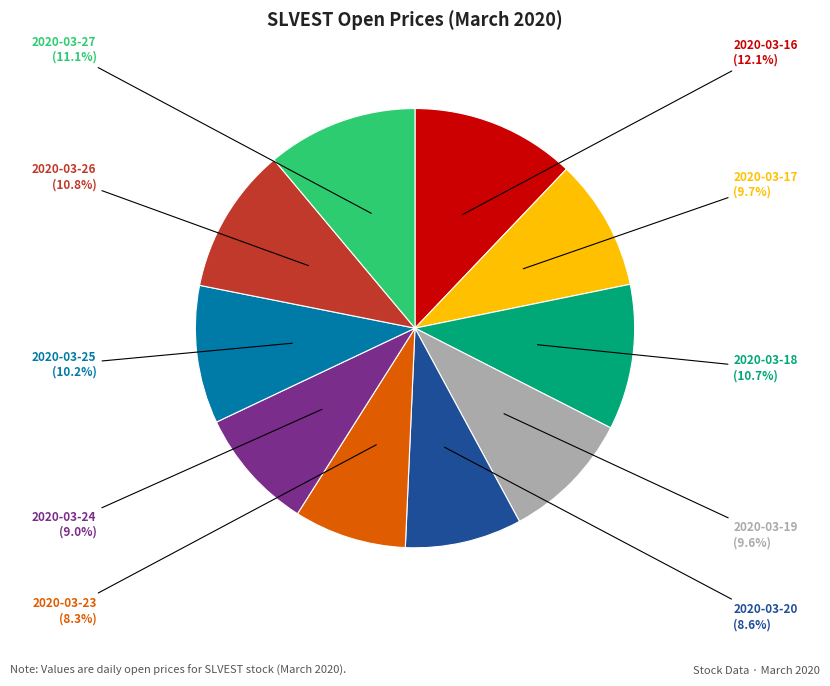

To the nearest percent, what is the average slice percentage?

10%